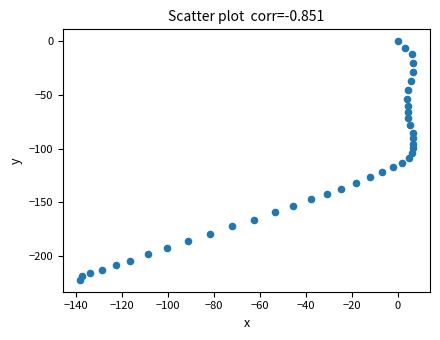

What is the range of X values (max minus min)?

145.0